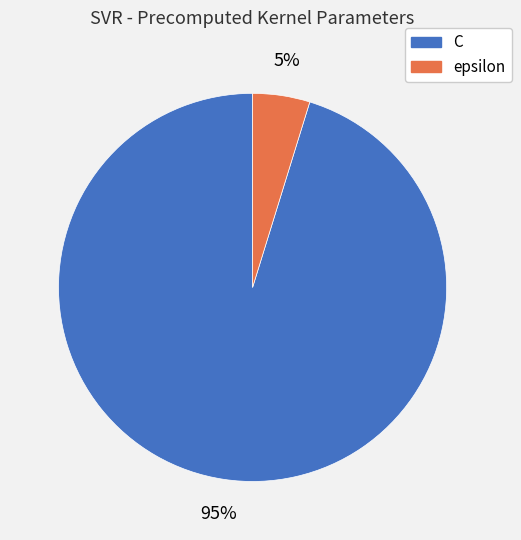

The C slice represents 95% of the pie. True or false?

True